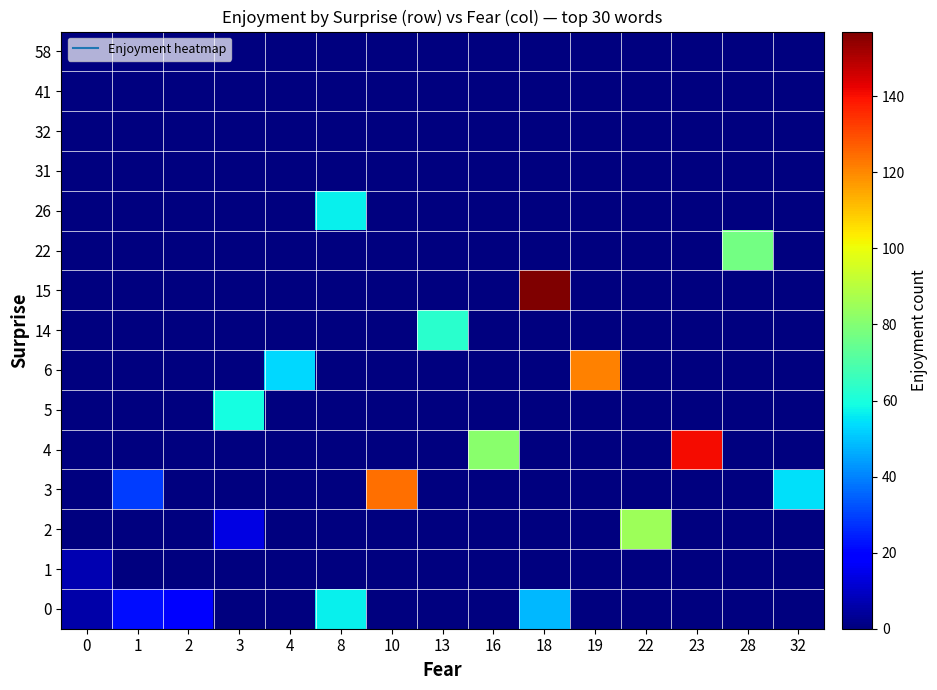

Which series has the largest total across all categories?

4